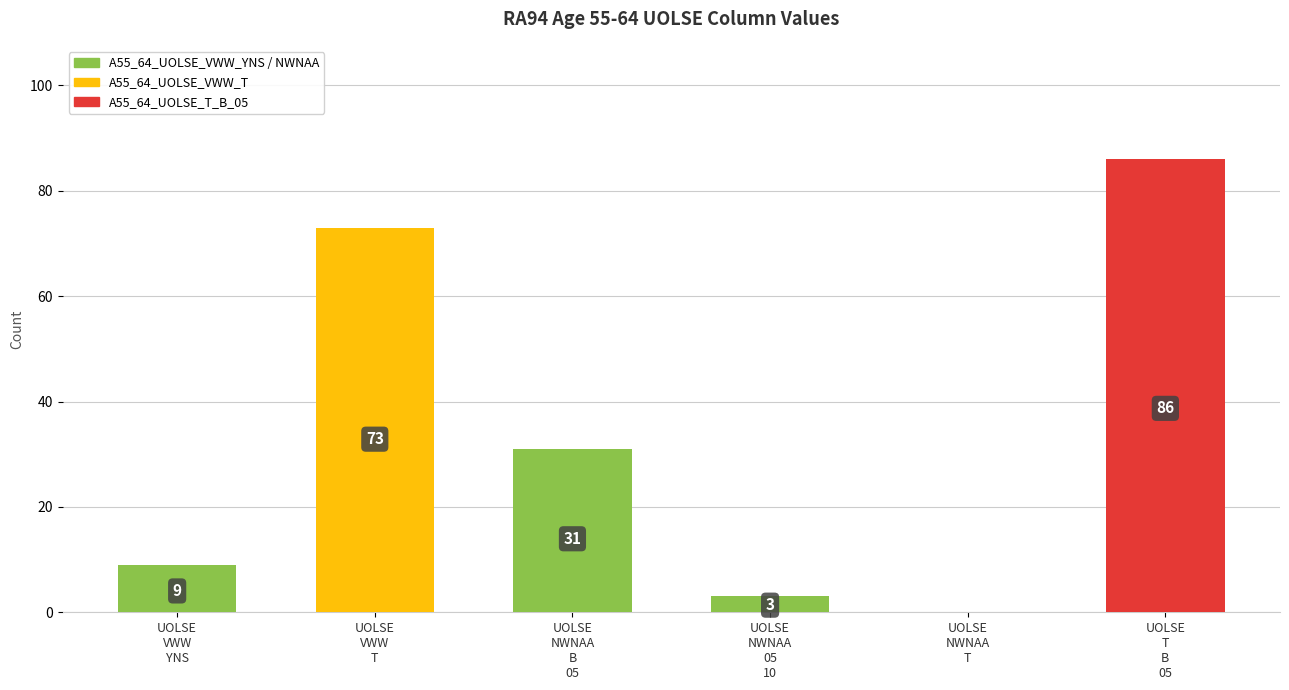

Approximately how many times larger is the value at UOLSE
NWNAA
B
05 compared to UOLSE
VWW
T?

0.4